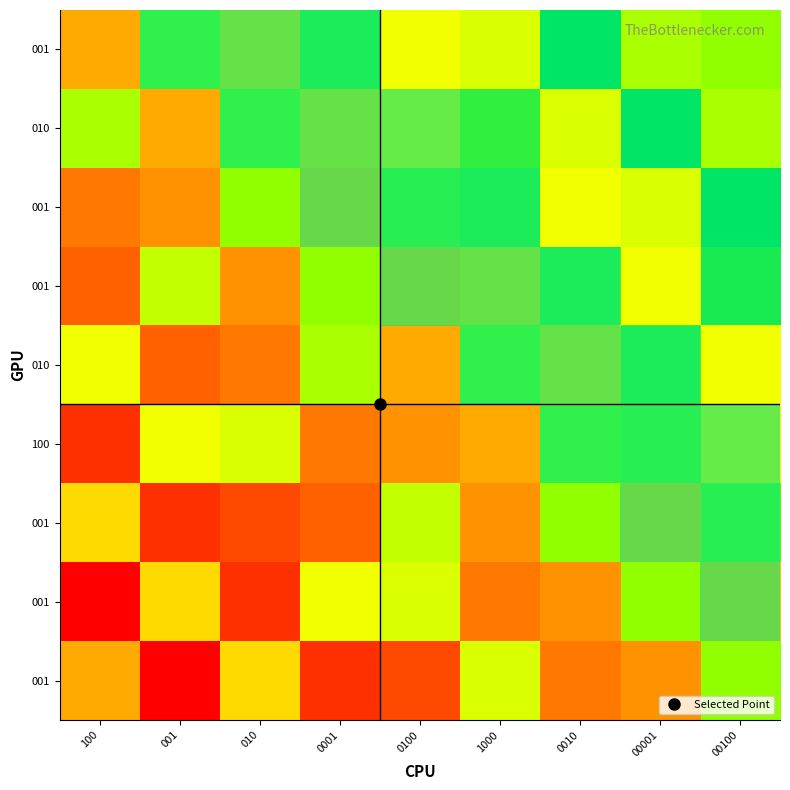

At which category is the sum across all series the highest?

00100